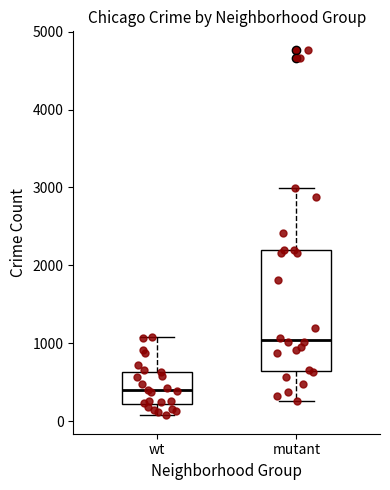

Where is the upper edge of the box for mutant on the y-axis? The values are not printed on the chart, so give them approximately, as read against the axis.

2200